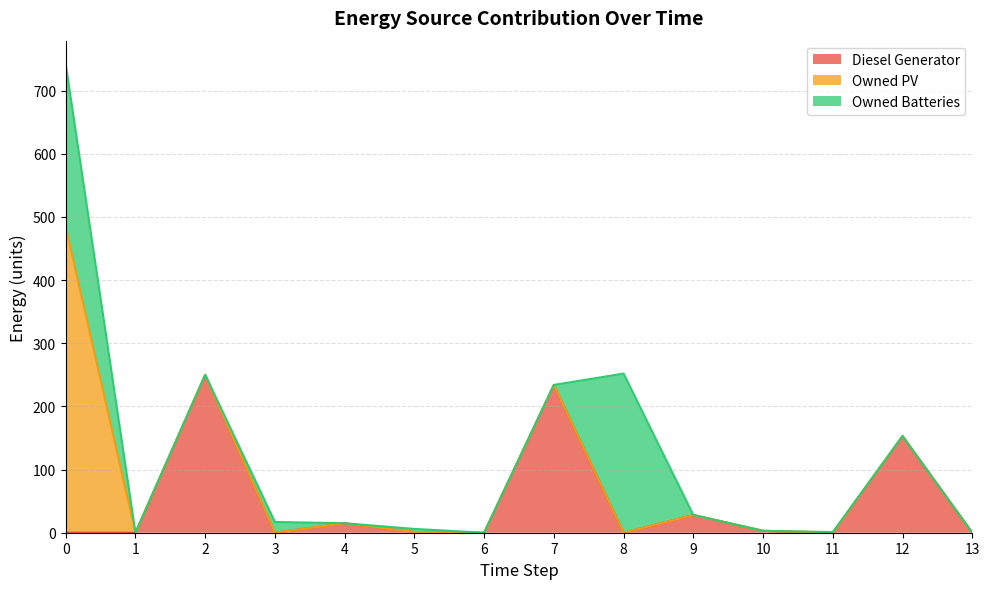

What is the greatest value displayed?

484